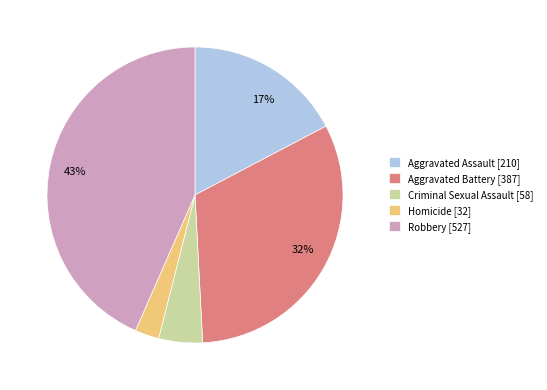

Rank the categories by value from highest to lowest.

Robbery, Aggravated Battery, Aggravated Assault, Criminal Sexual Assault, Homicide